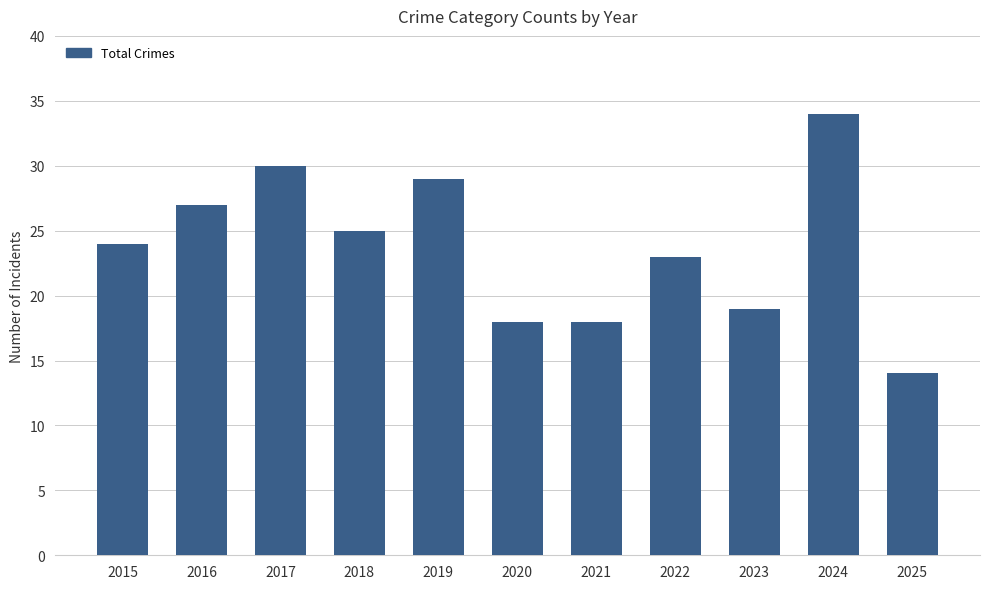

Count the number of data series in this chart.

1